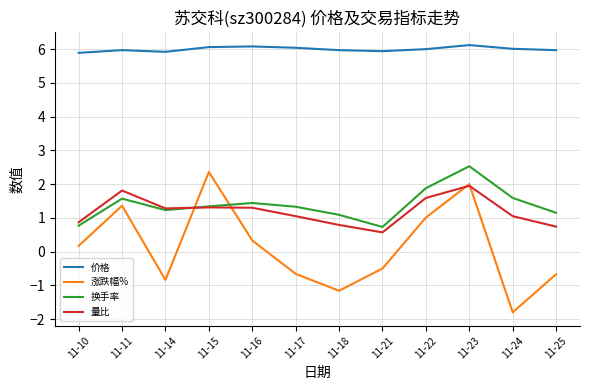

True or false: 量比 has a value of 2.6 at 11-23.

False